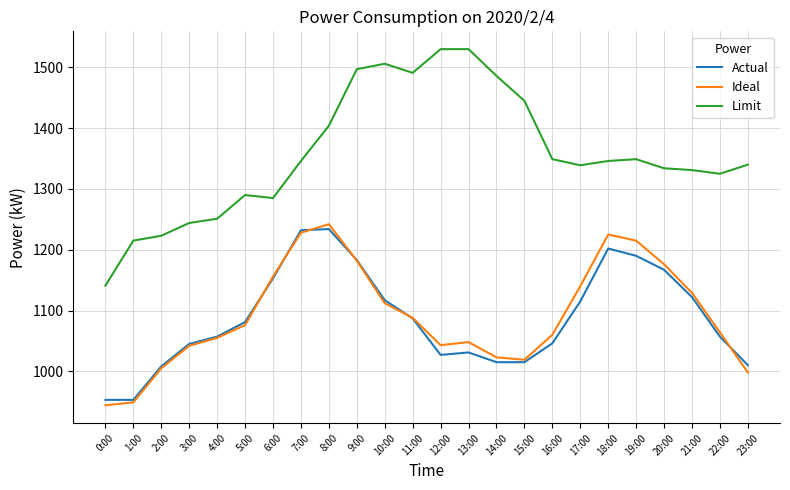

What value does the Ideal series have at 5:00, to the nearest 5?

1075